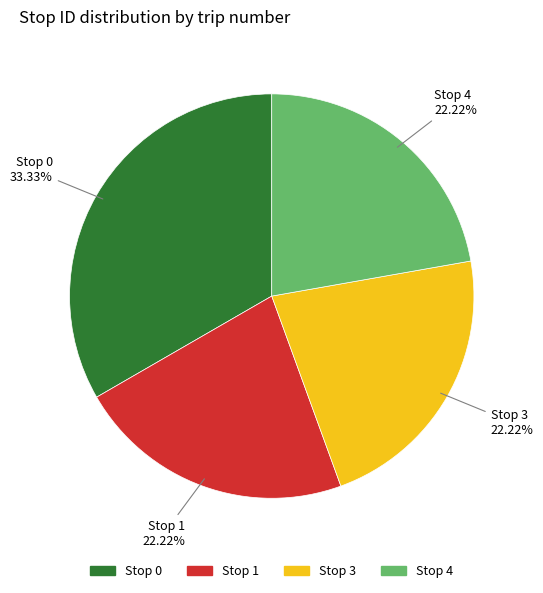

Is there any slice that represents more than half of the pie?

No